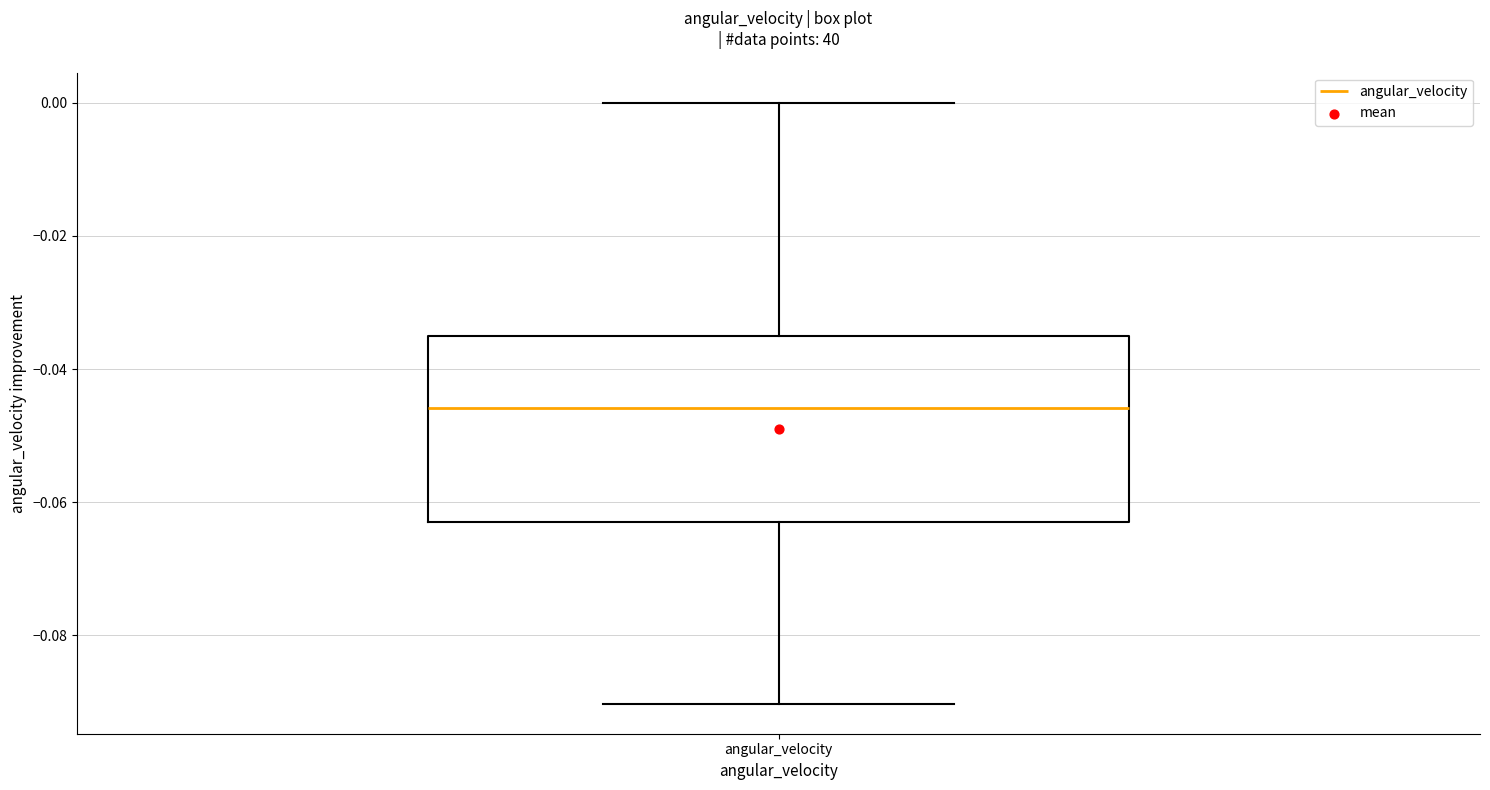

Transcribe this box plot: give where the median line is, the range the box spans, and where the two whiskers end, as read against the y-axis. The values are not printed on the chart, so give them approximately, as read against the axis.

median -0.046, box -0.062 to -0.036, whiskers -0.090 to 0.000